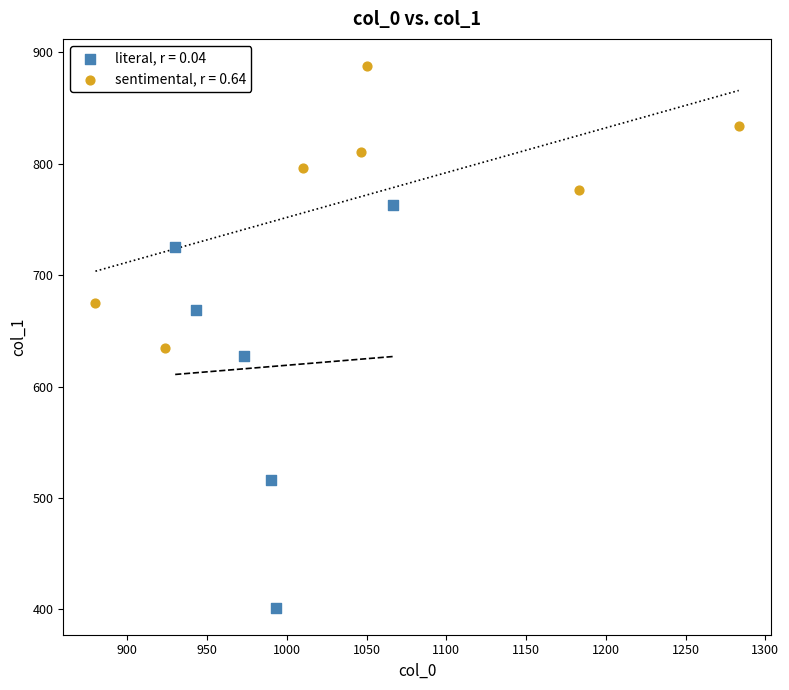

What are all the series names shown in the legend?

literal, r = 0.04, sentimental, r = 0.64